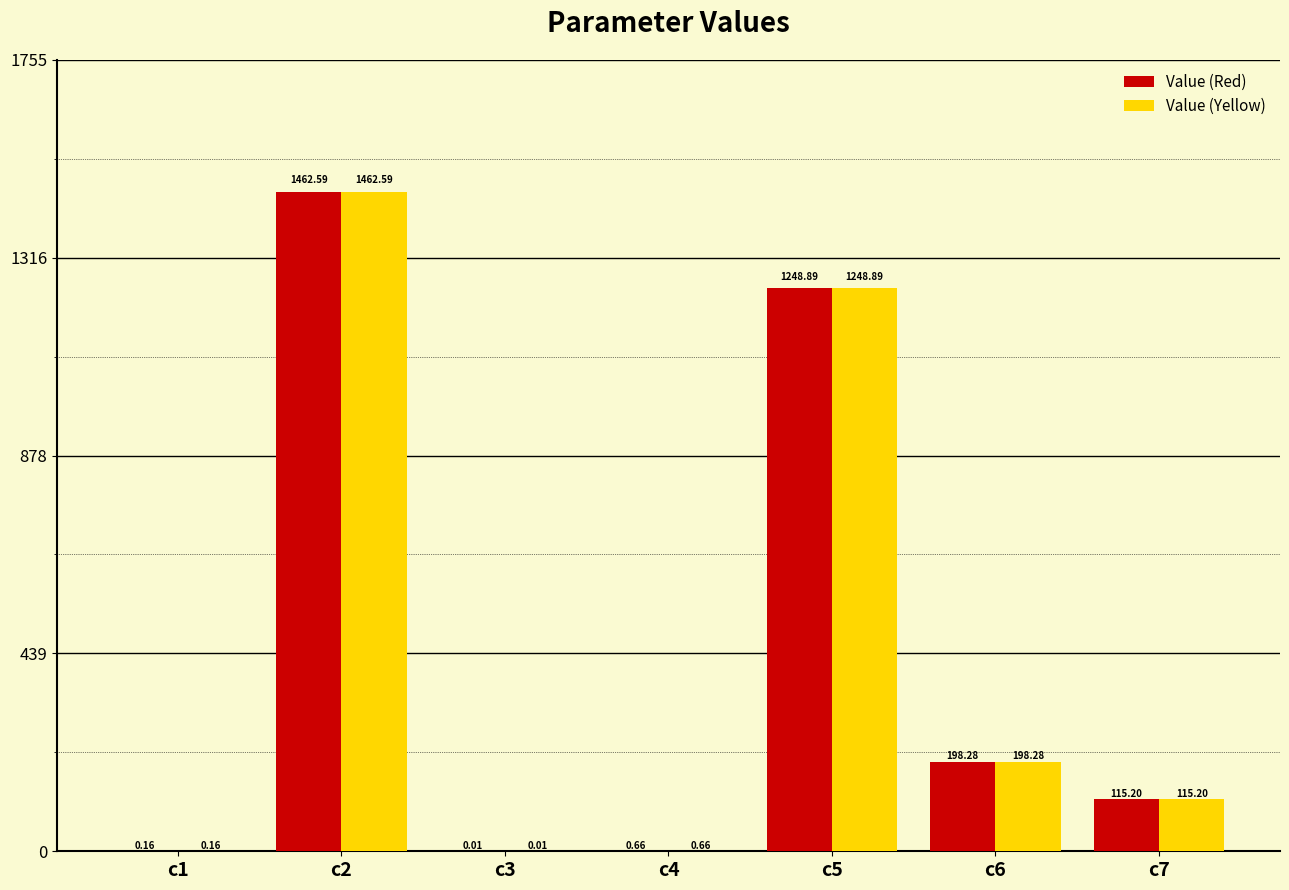

What is the total value across all series at c6?

396.6